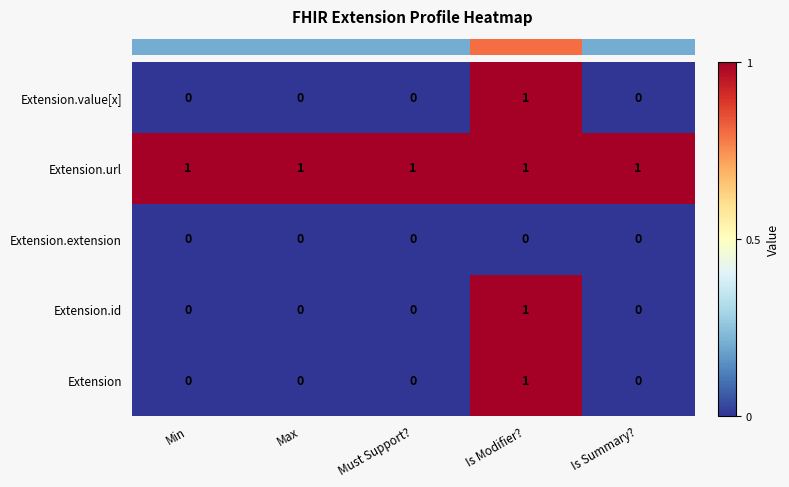

Reading left to right, list all the values displayed in this chart.

Extension.value[x]: 0	0	0	1	0
Extension.url: 1	1	1	1	1
Extension.extension: 0	0	0	0	0
Extension.id: 0	0	0	1	0
Extension: 0	0	0	1	0